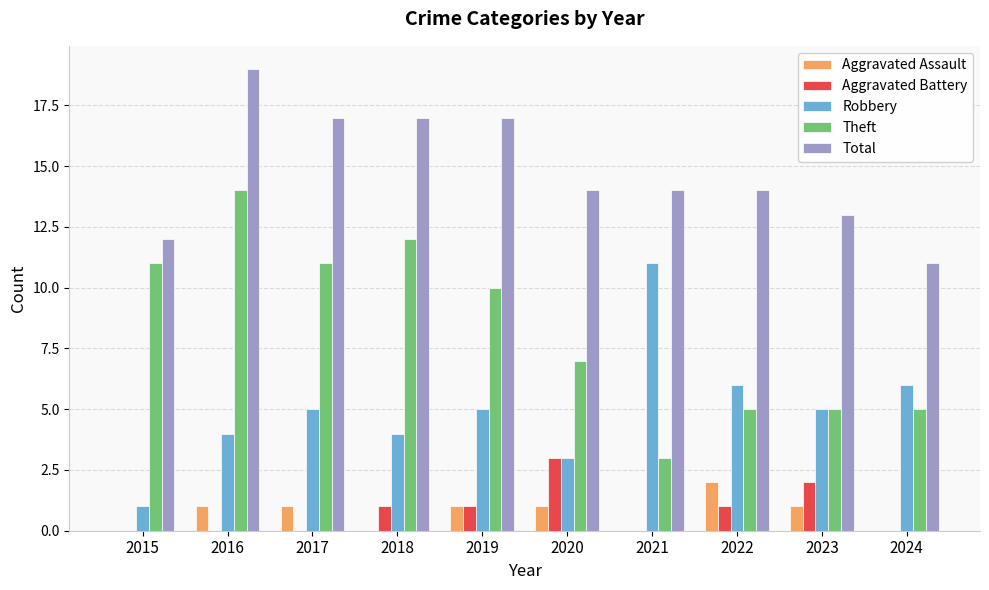

What value does the Total series have at 2022?

14